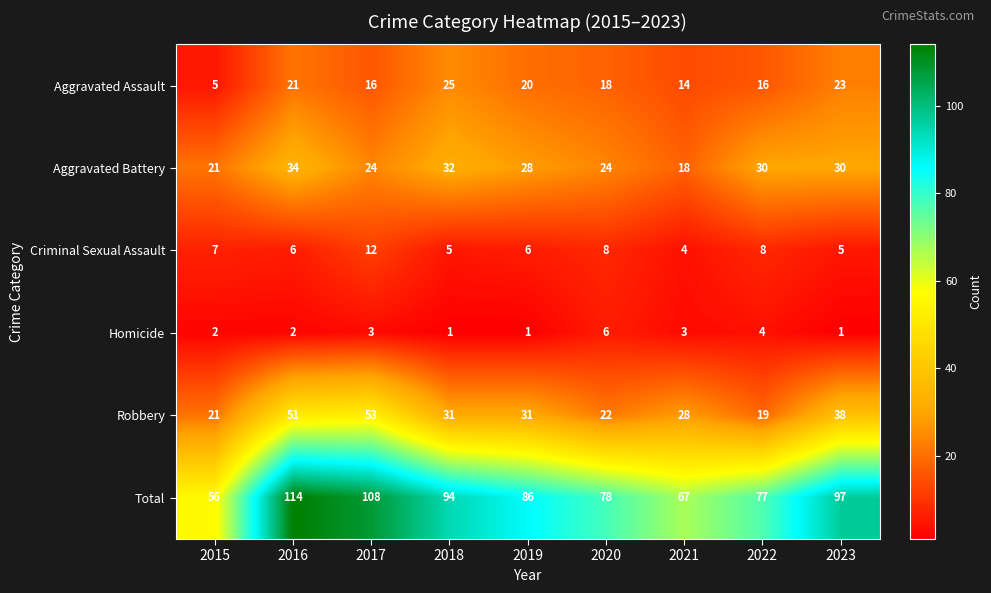

Which series has the largest total across all categories?

Total